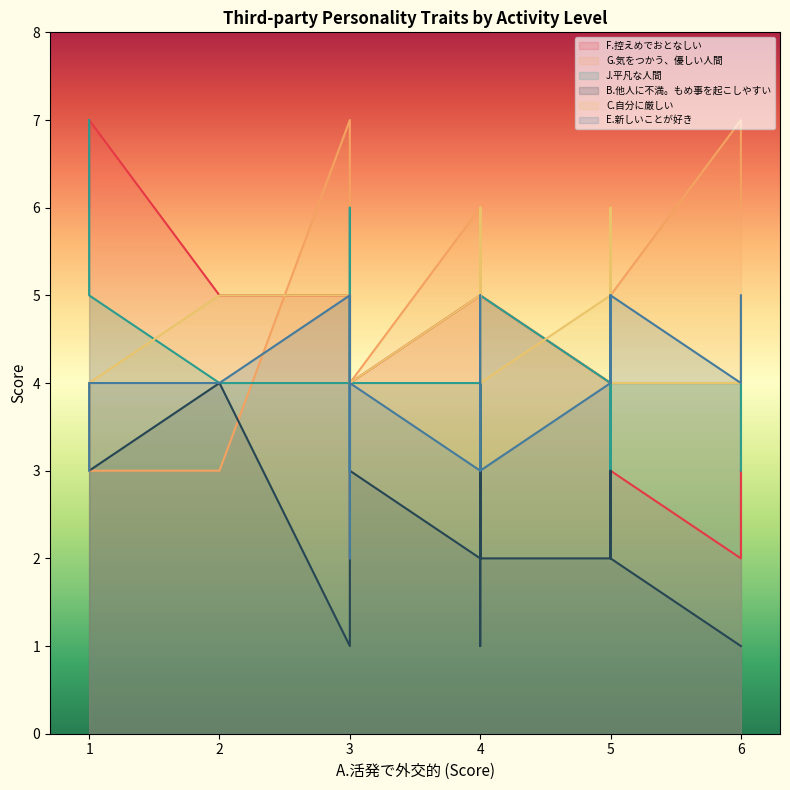

How many values in the F.控えめでおとなしい series exceed 4?

14